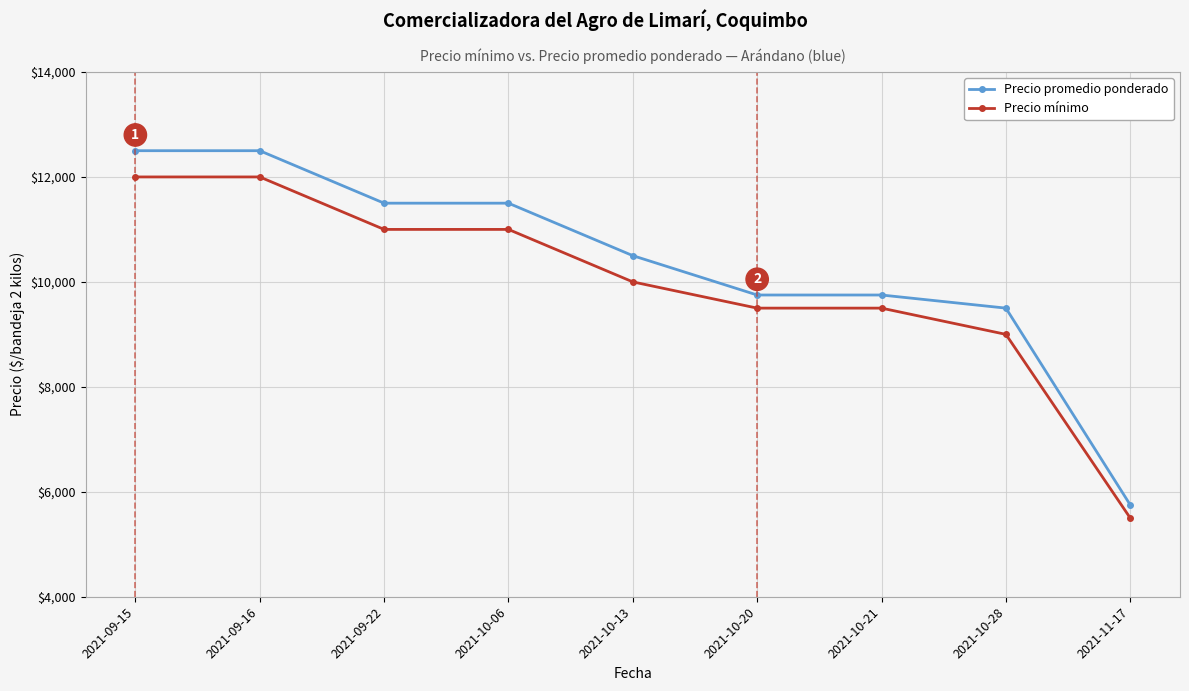

What is the approximate value of Precio promedio ponderado at 2021-09-16, to the nearest 10?

12500